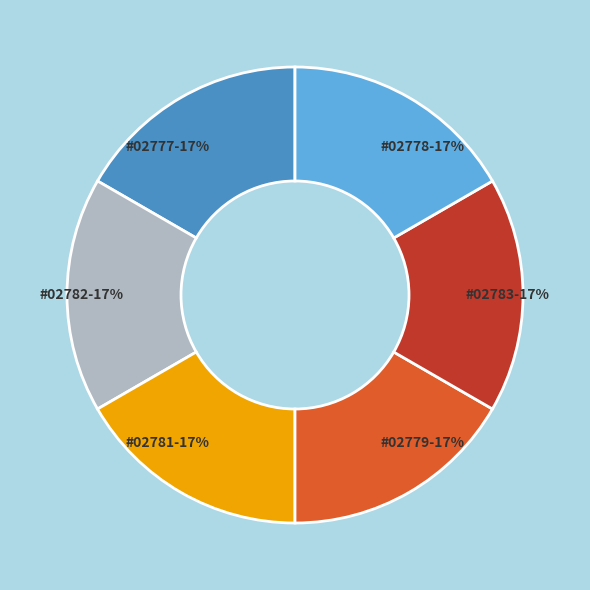

True or false: #02779-17% accounts for 17% of the total.

True